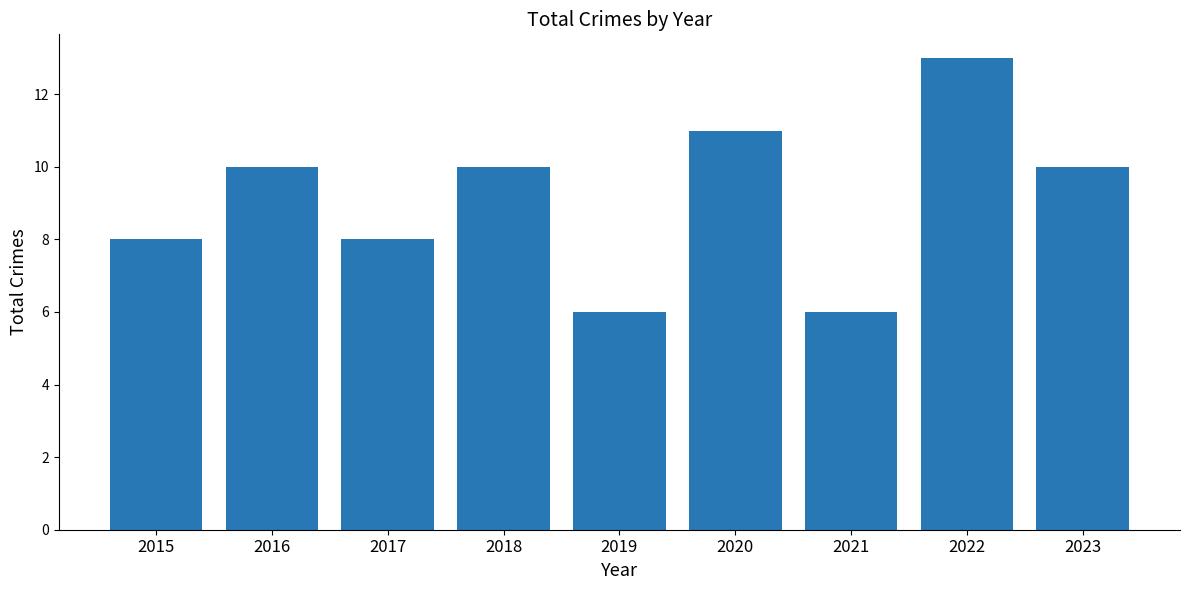

What is the sum of all values?

82